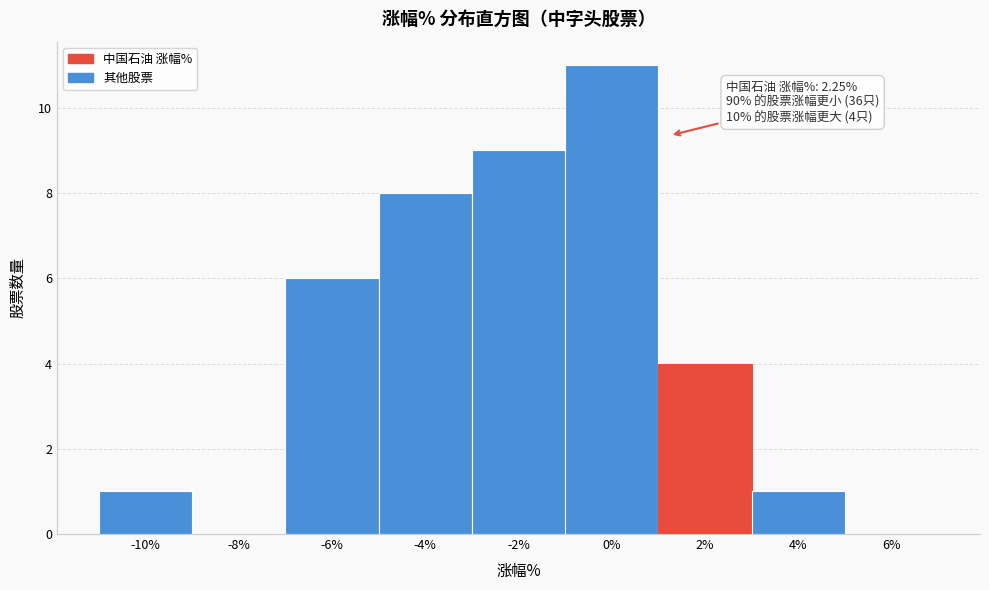

Reading left to right, transcribe all the data shown in this chart.

-10%=1	-8%=0	-6%=6	-4%=8	-2%=9	0%=11	2%=4	4%=1	6%=0